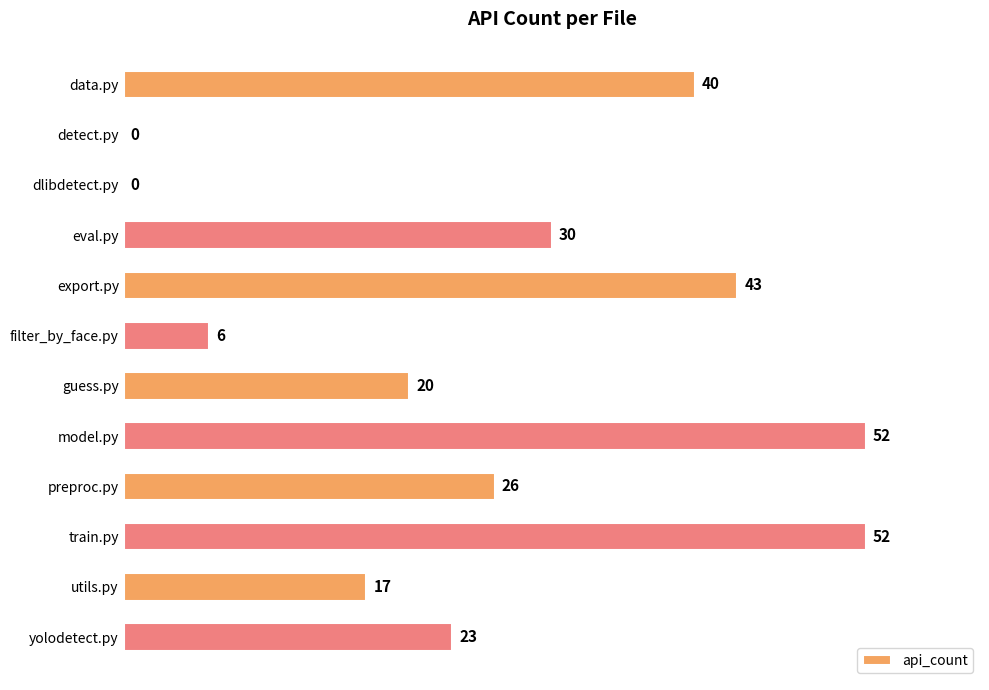

What is the greatest value displayed?

52